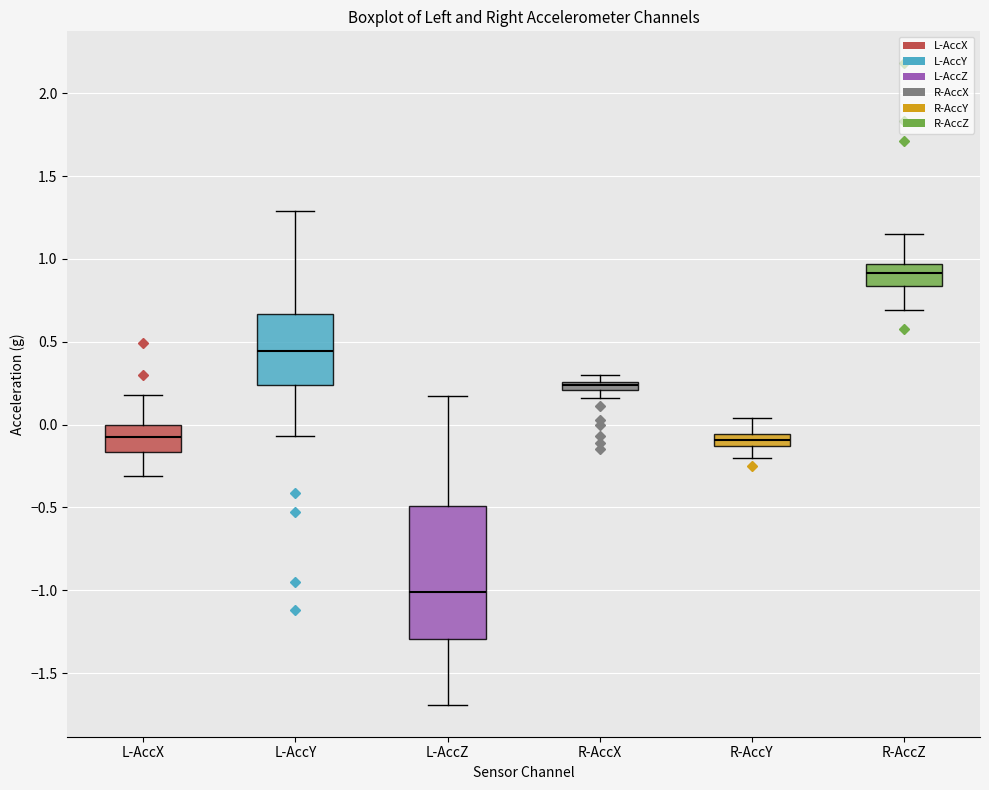

Where is the lower edge of the box for R-AccX on the y-axis? The values are not printed on the chart, so give them approximately, as read against the axis.

0.20